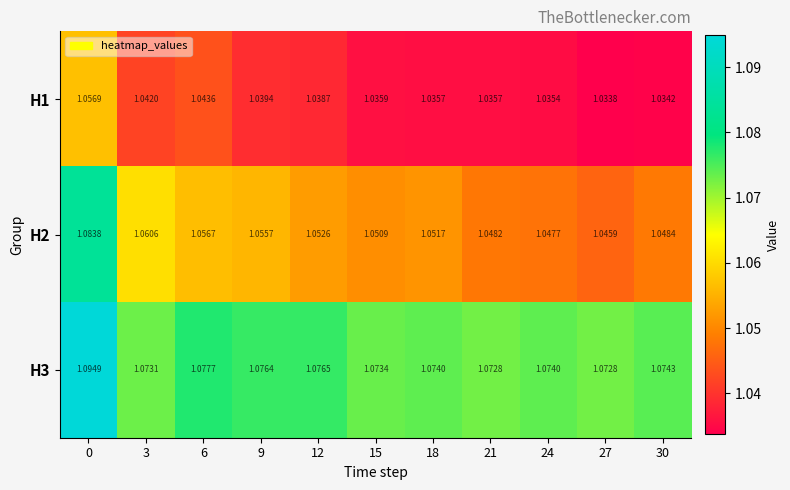

Is the value of H2 at 9 greater than the value of H1 at 6?

Yes